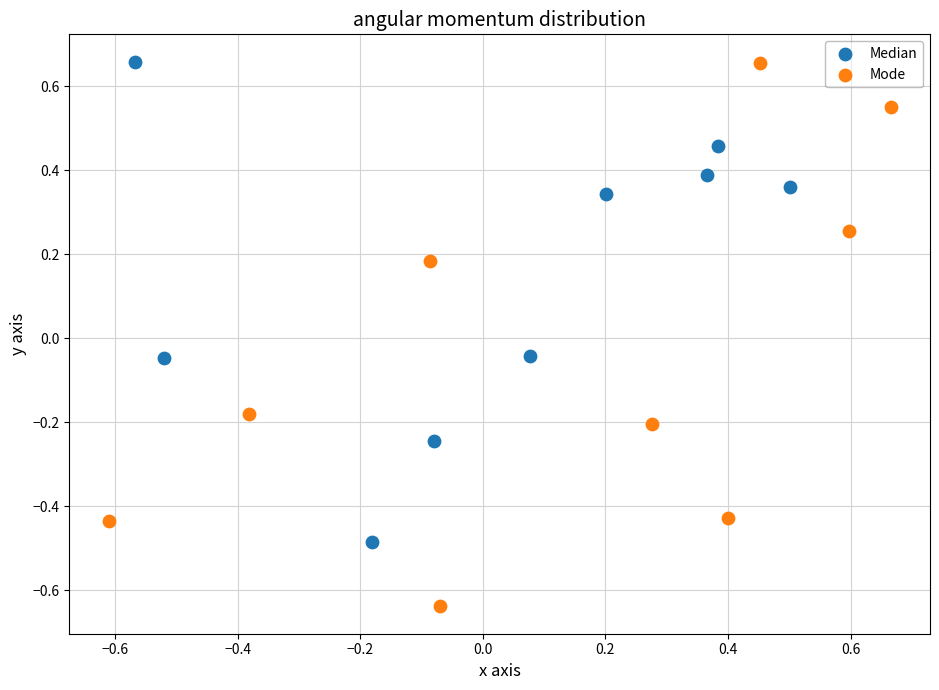

Which series reaches the minimum Y coordinate?

Mode